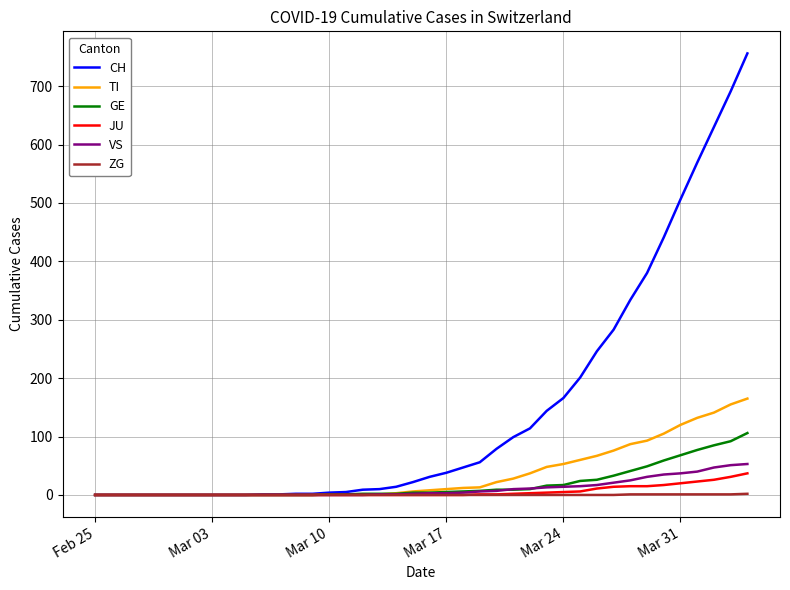

Which series has the largest total across all categories?

CH